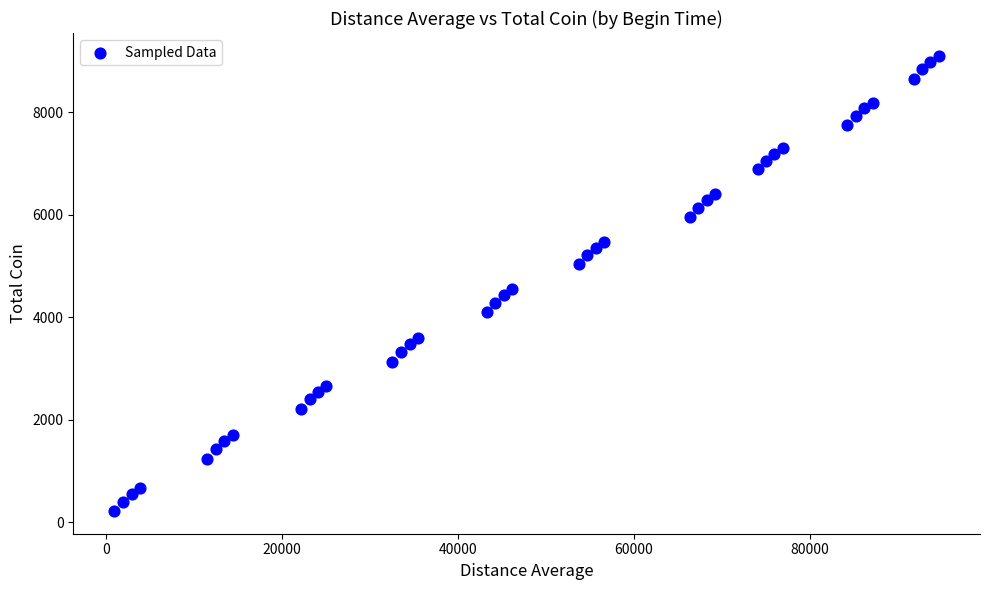

What Y value in the scatter plot is closest to 4661?

4547